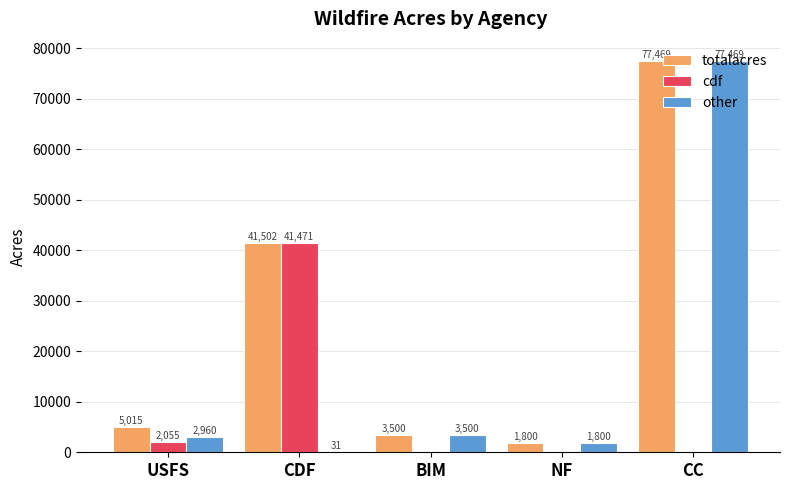

Which series has the largest total across all categories?

totalacres